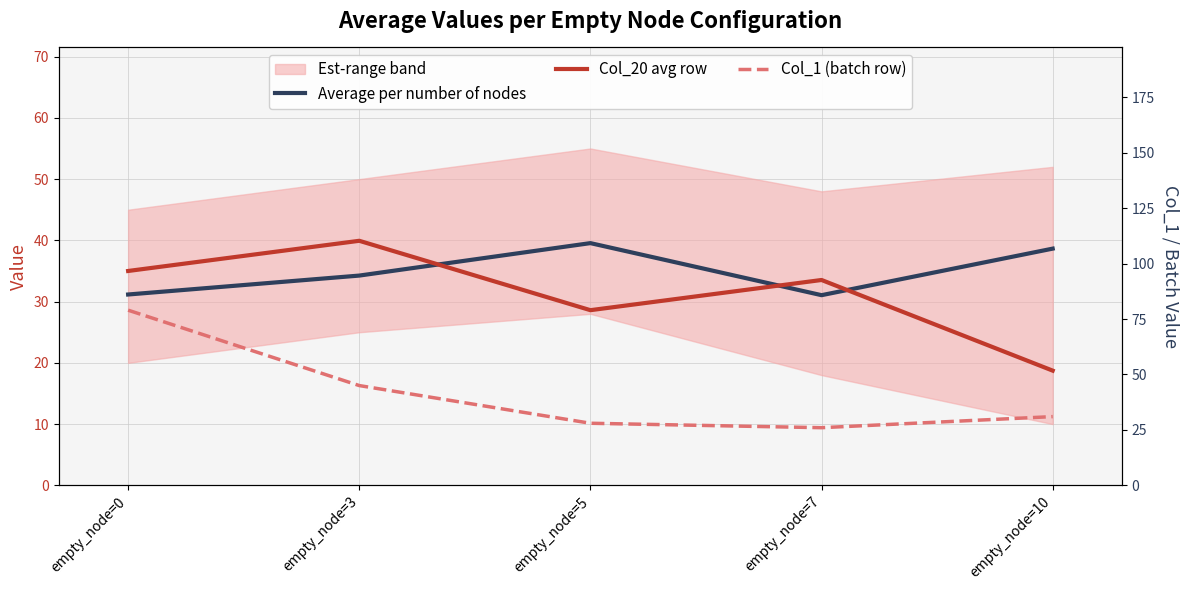

Between empty_node=3 and empty_node=10, which is larger?

empty_node=10